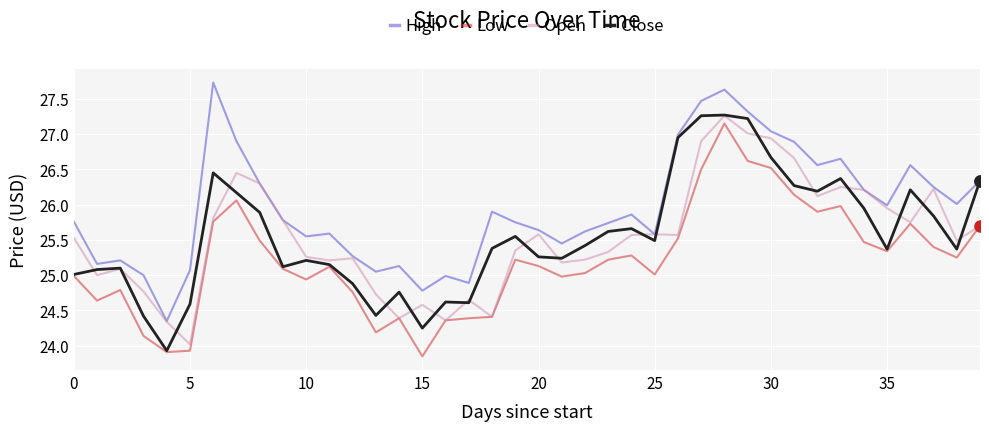

True or false: High and Low intersect in this chart.

False